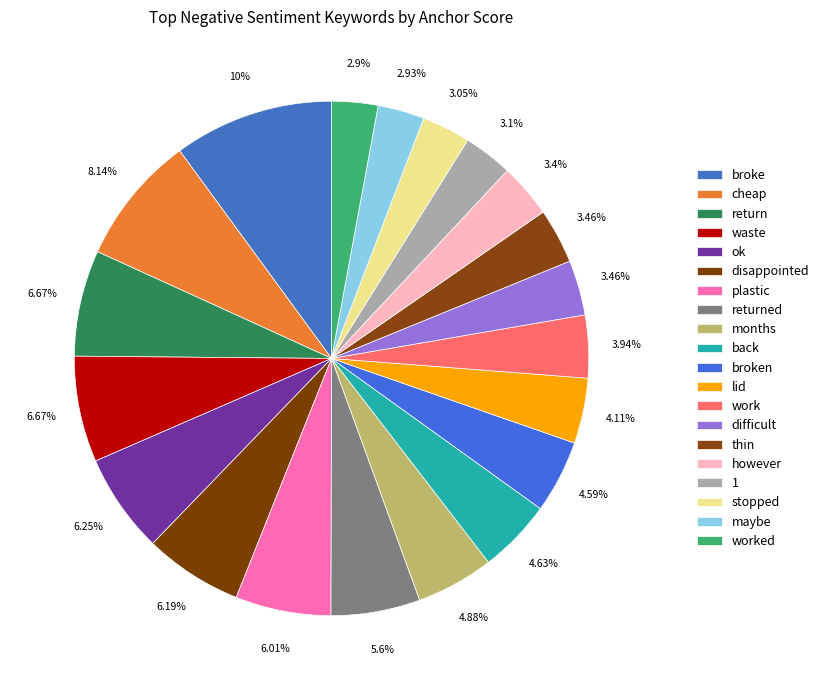

How many segments does this pie chart have?

20